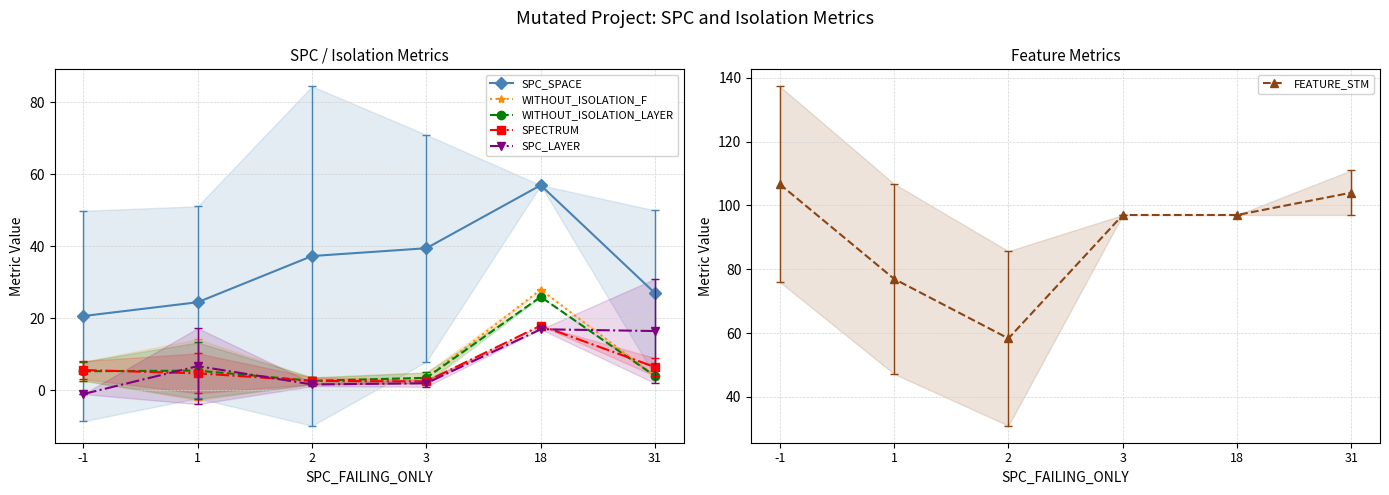

What is the difference between the maximum and minimum values in the SPC_SPACE series?

36.3